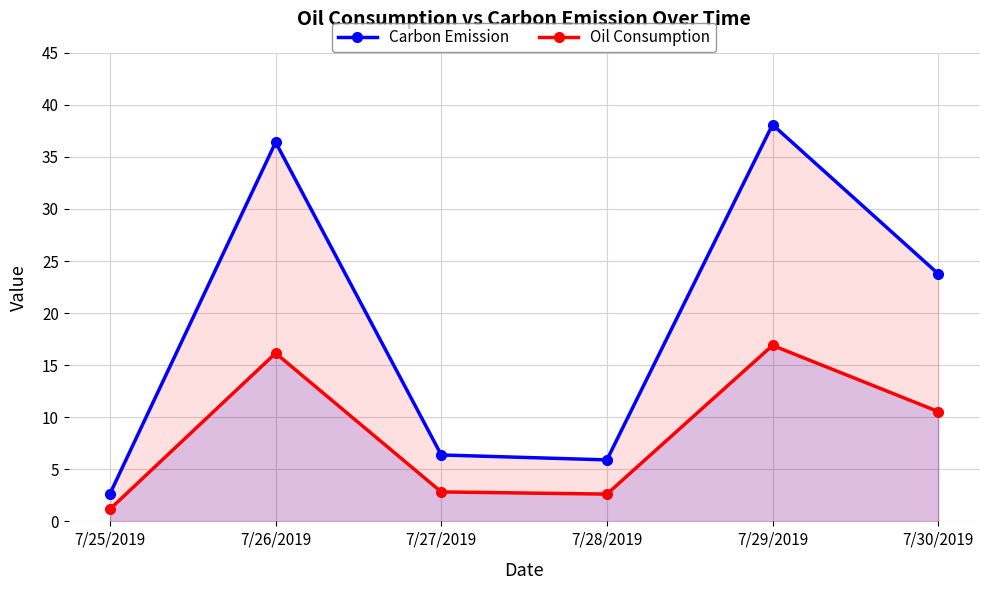

Where is the first local minimum for Carbon Emission?

7/28/2019